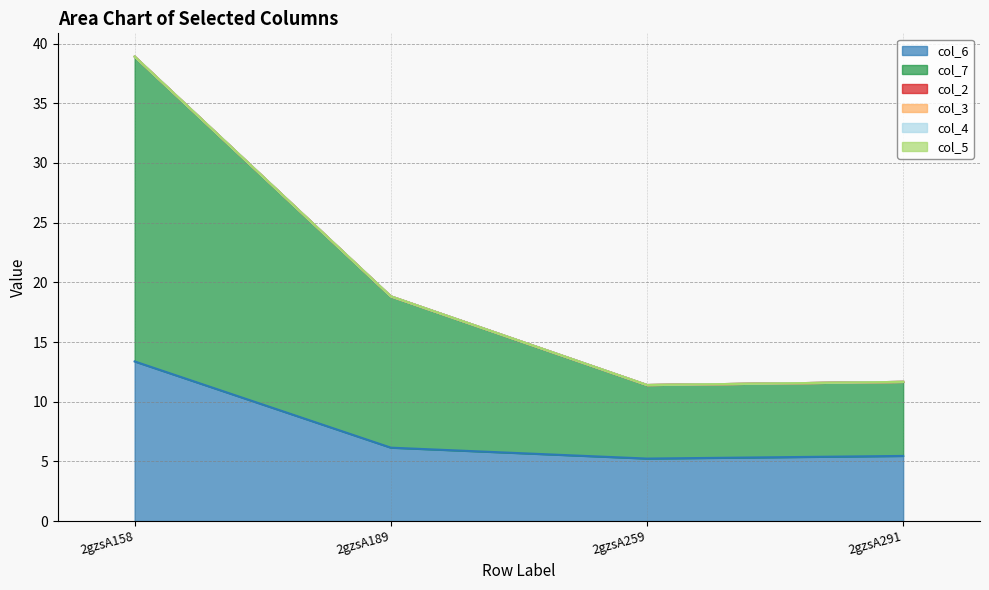

Reading left to right, extract all data points from this chart.

col_6: 13.4	6.2	5.2	5.5
col_7: 25.5	12.7	6.2	6.2
col_2: 0.0	0.0	0.0	0.0
col_3: 0.0	0.0	0.0	0.0
col_4: 0.0	0.0	0.0	0.0
col_5: 0.0	0.0	0.0	0.0